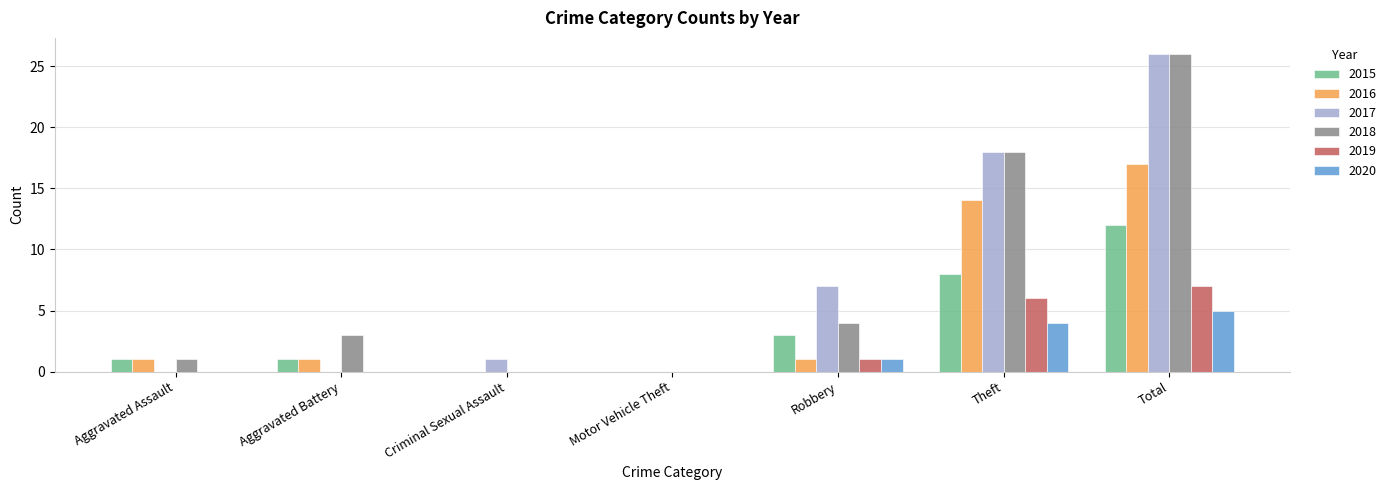

What is the sum of all 2020 values?

10